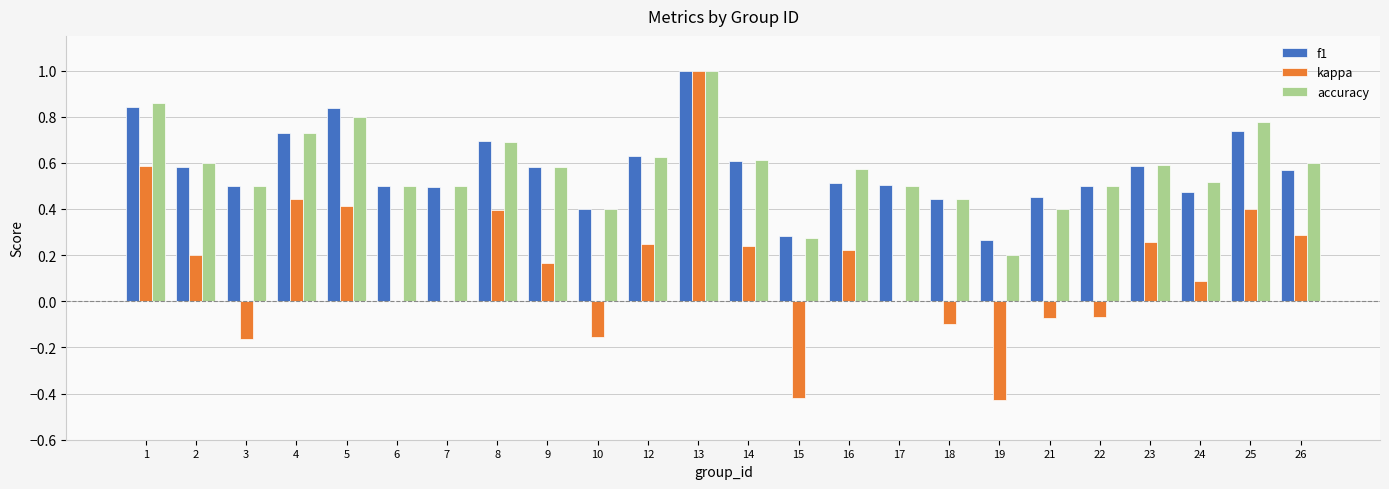

How many distinct data groups are displayed?

3